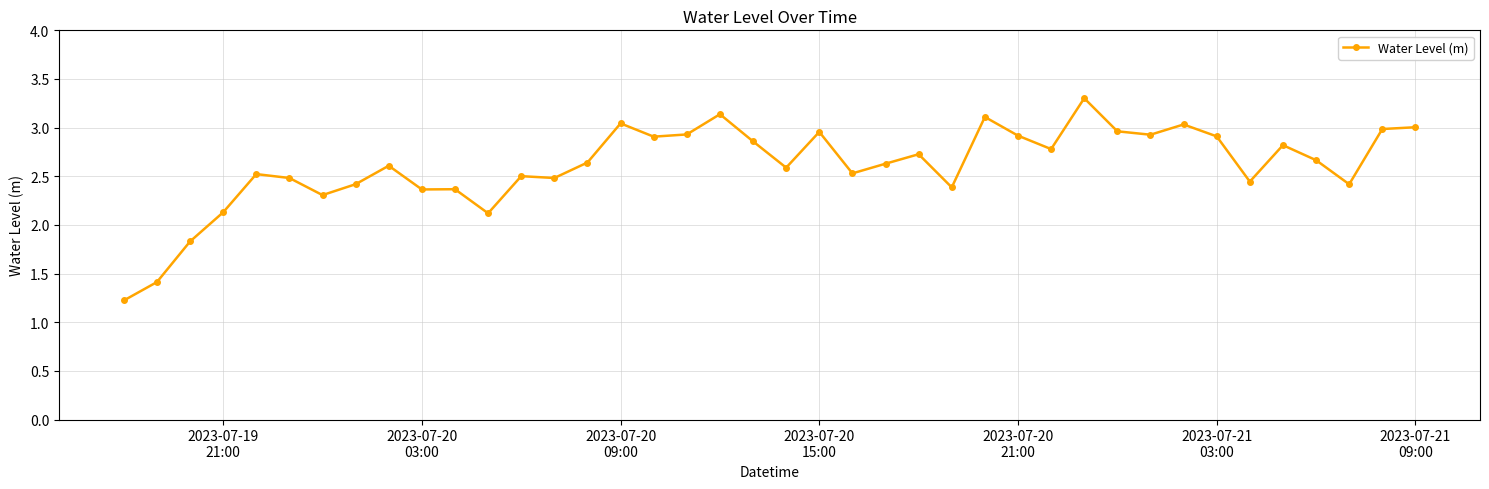

What is the difference between the second highest and minimum values?

1.9